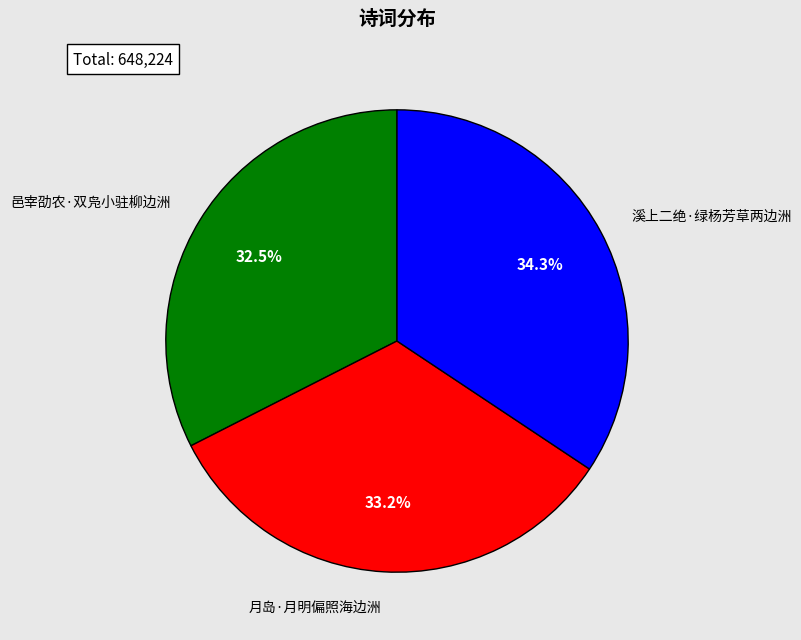

How many slices are in this pie chart?

3